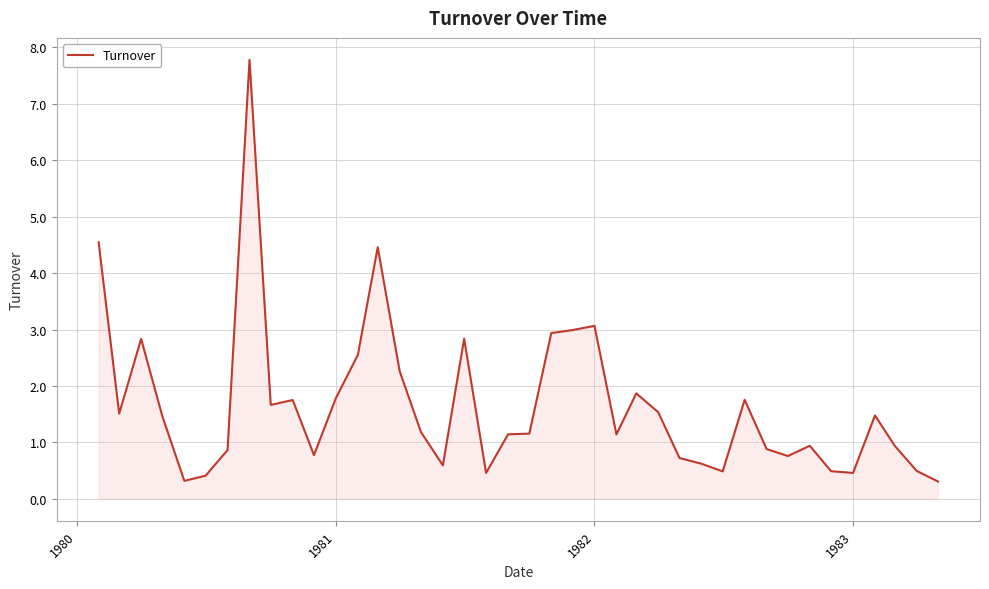

What is the maximum value shown in the chart?

7.8